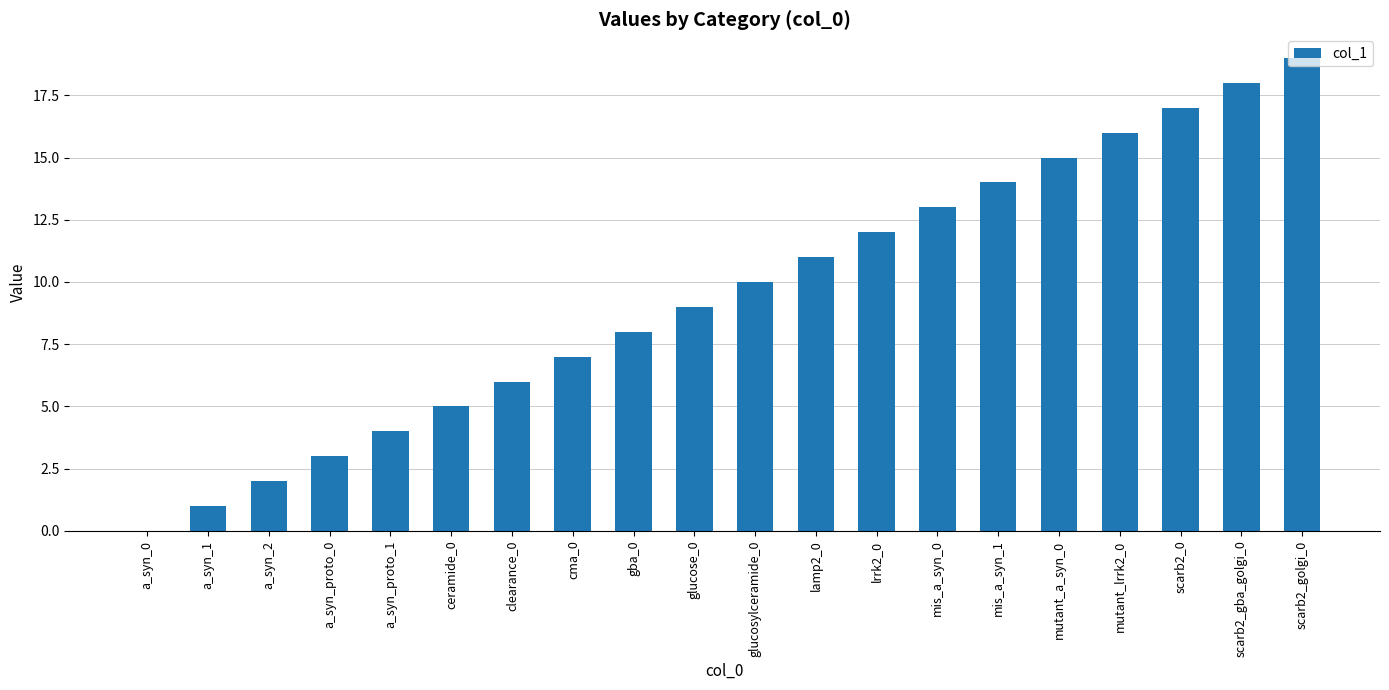

How many values are above zero?

19